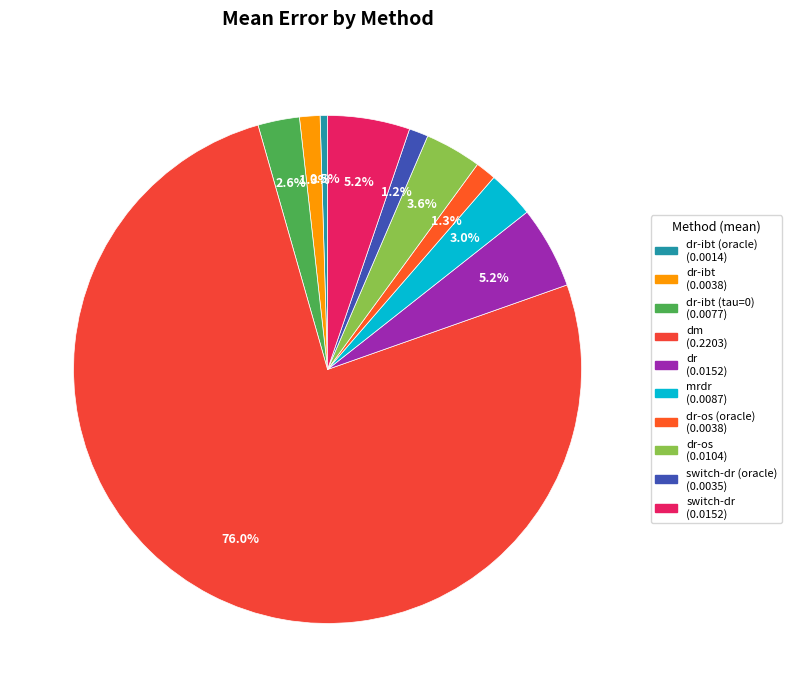

Which category has the biggest portion of the pie?

dm